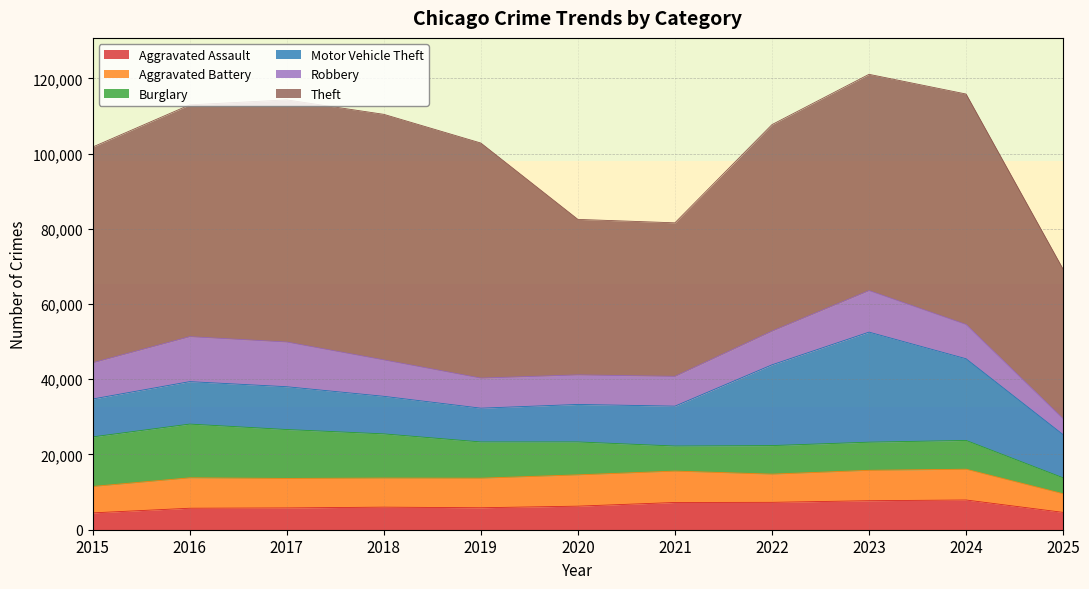

Does the chart display data point markers on the line(s)?

No